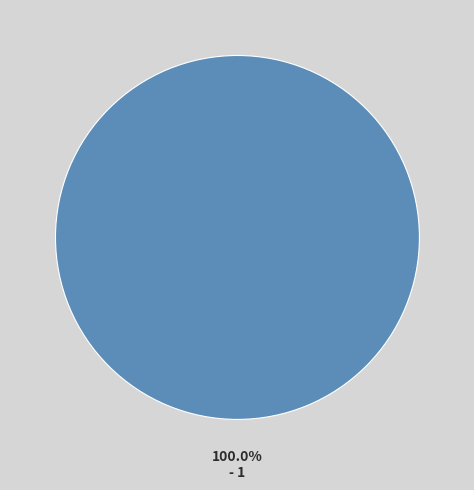

How many slices are in this pie chart?

1